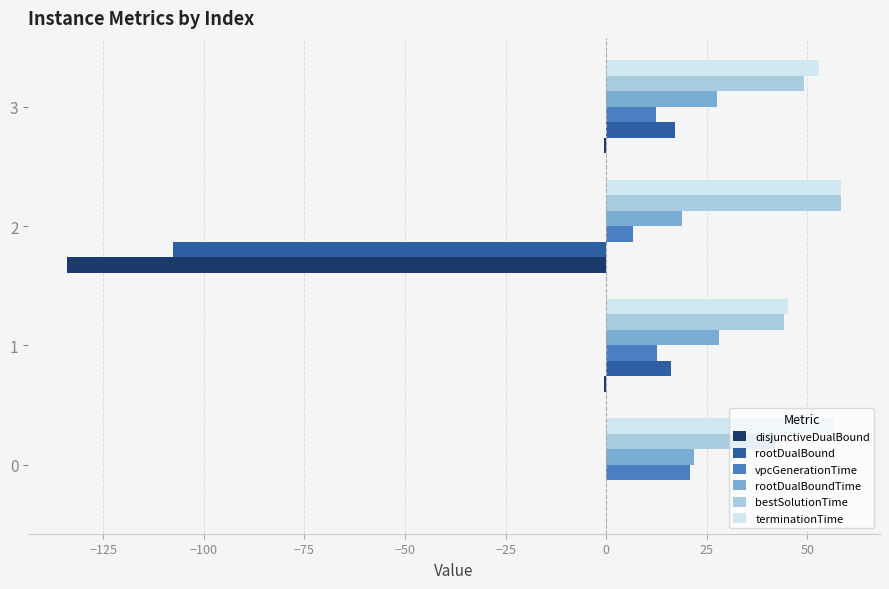

How many values in the rootDualBound series exceed 16?

2